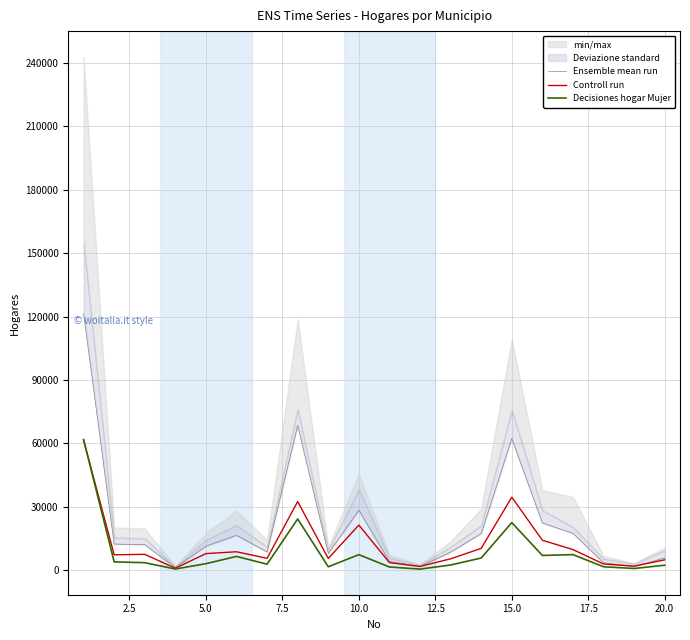

Read the Decisiones hogar Mujer value at 20.0.

2225